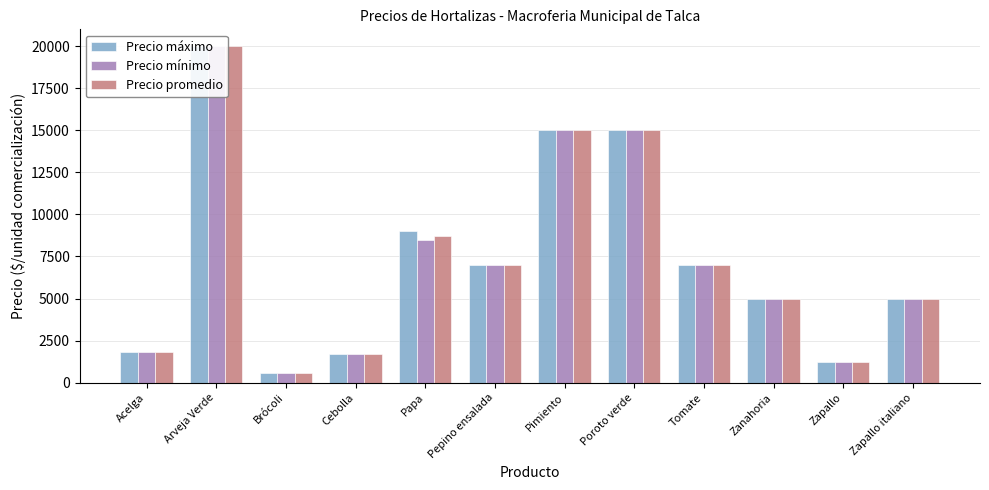

What are all the series names shown in the legend?

Precio máximo, Precio mínimo, Precio promedio